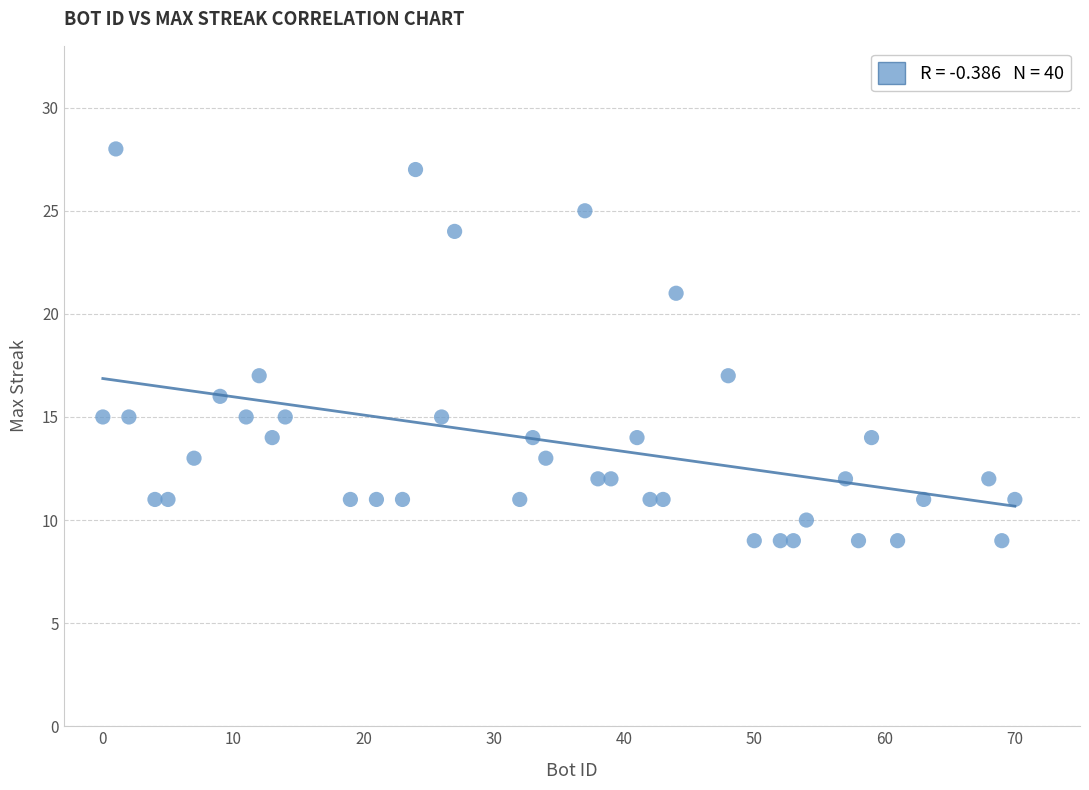

What is the range of X values (max minus min)?

70